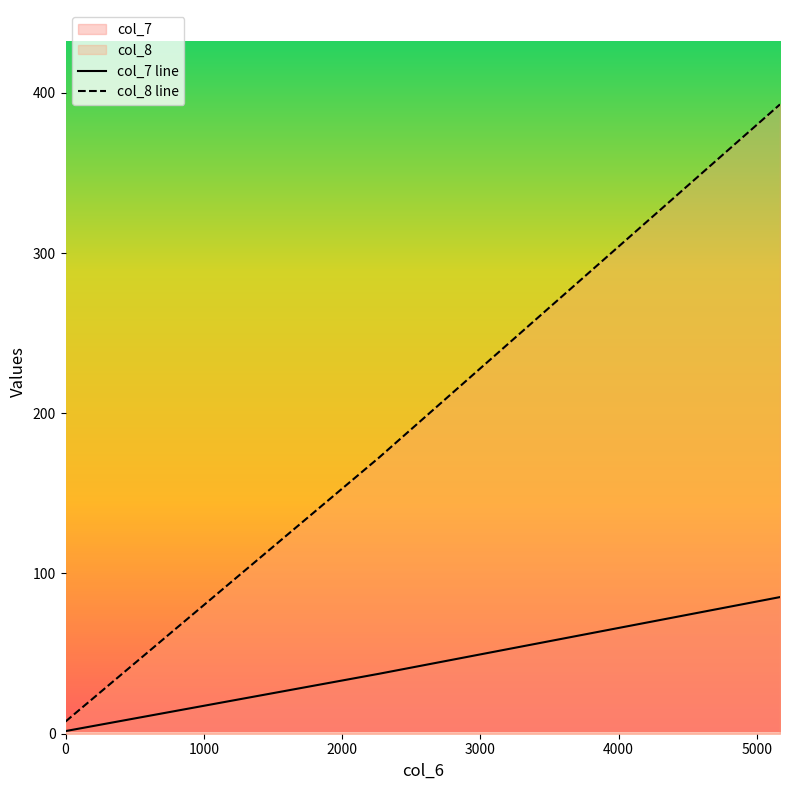

How many lines are shown in the chart?

2